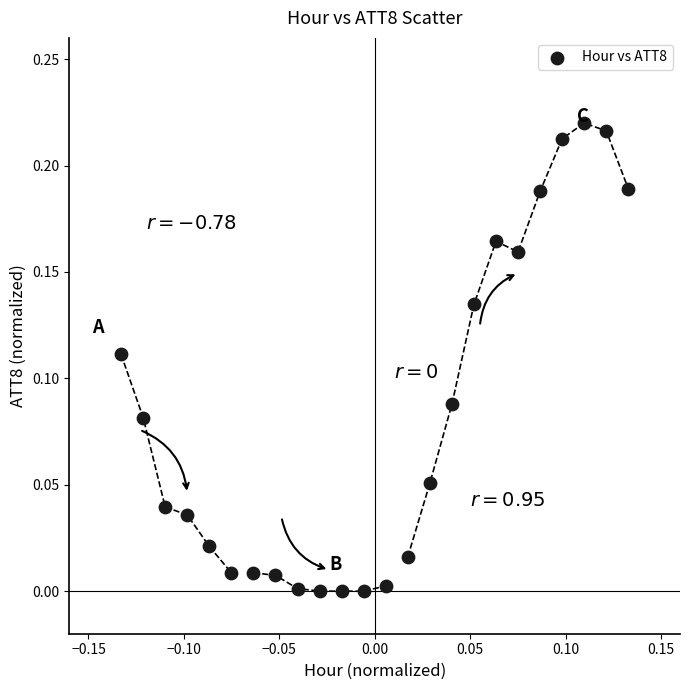

What is the range of X values (max minus min)?

0.3